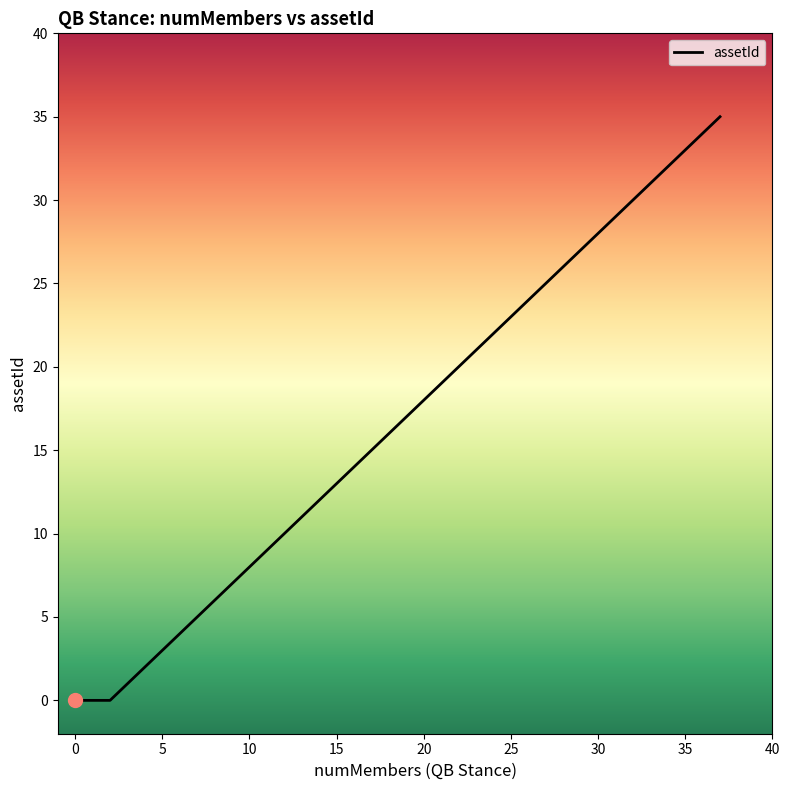

What is the maximum value shown in the chart?

35